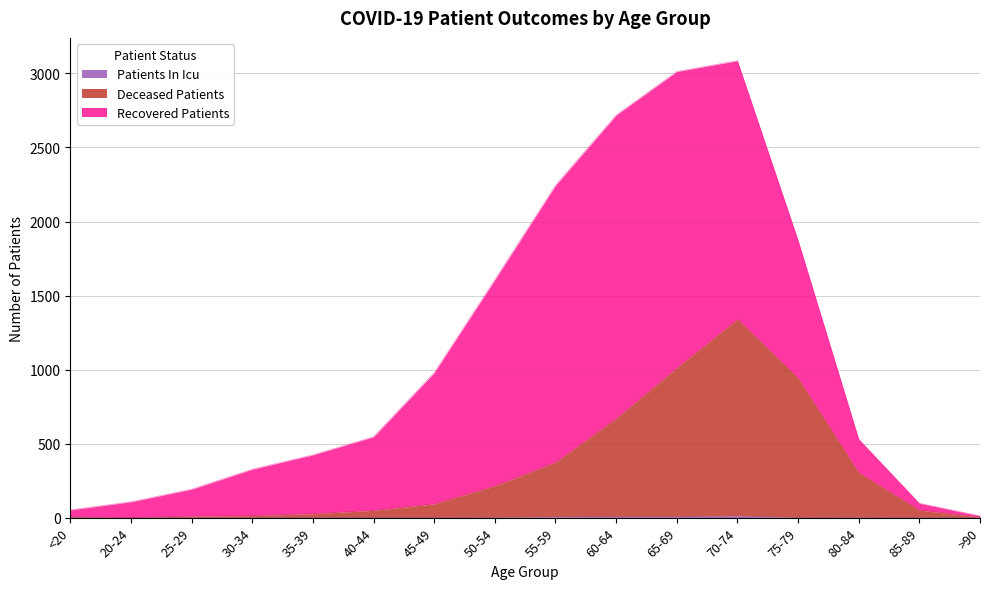

At which category does patients_in_icu reach its first local peak?

70-74